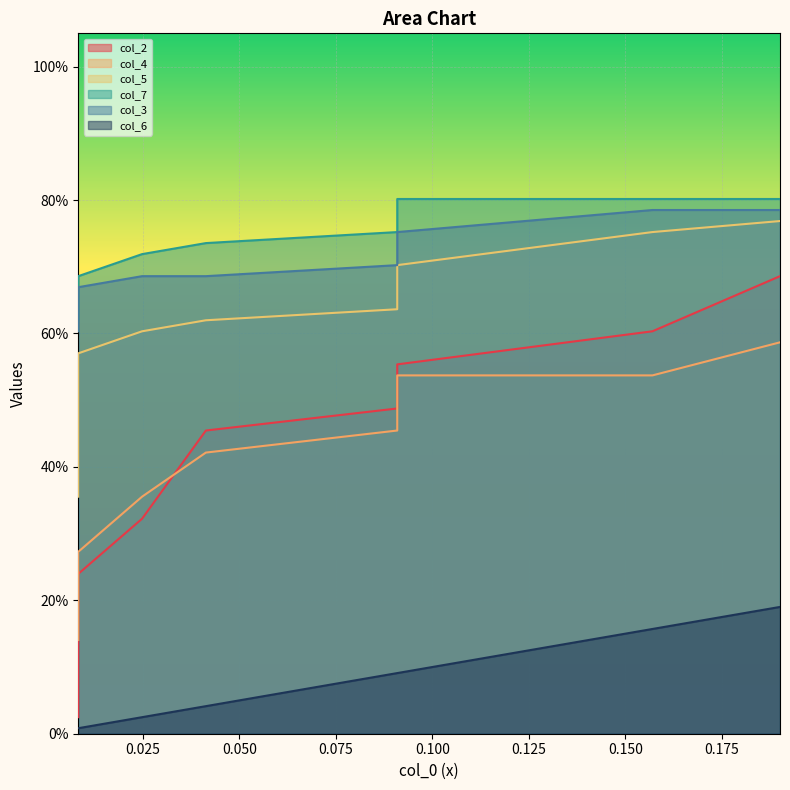

Is it true that col_5 equals 0.2 at 0.000?

False